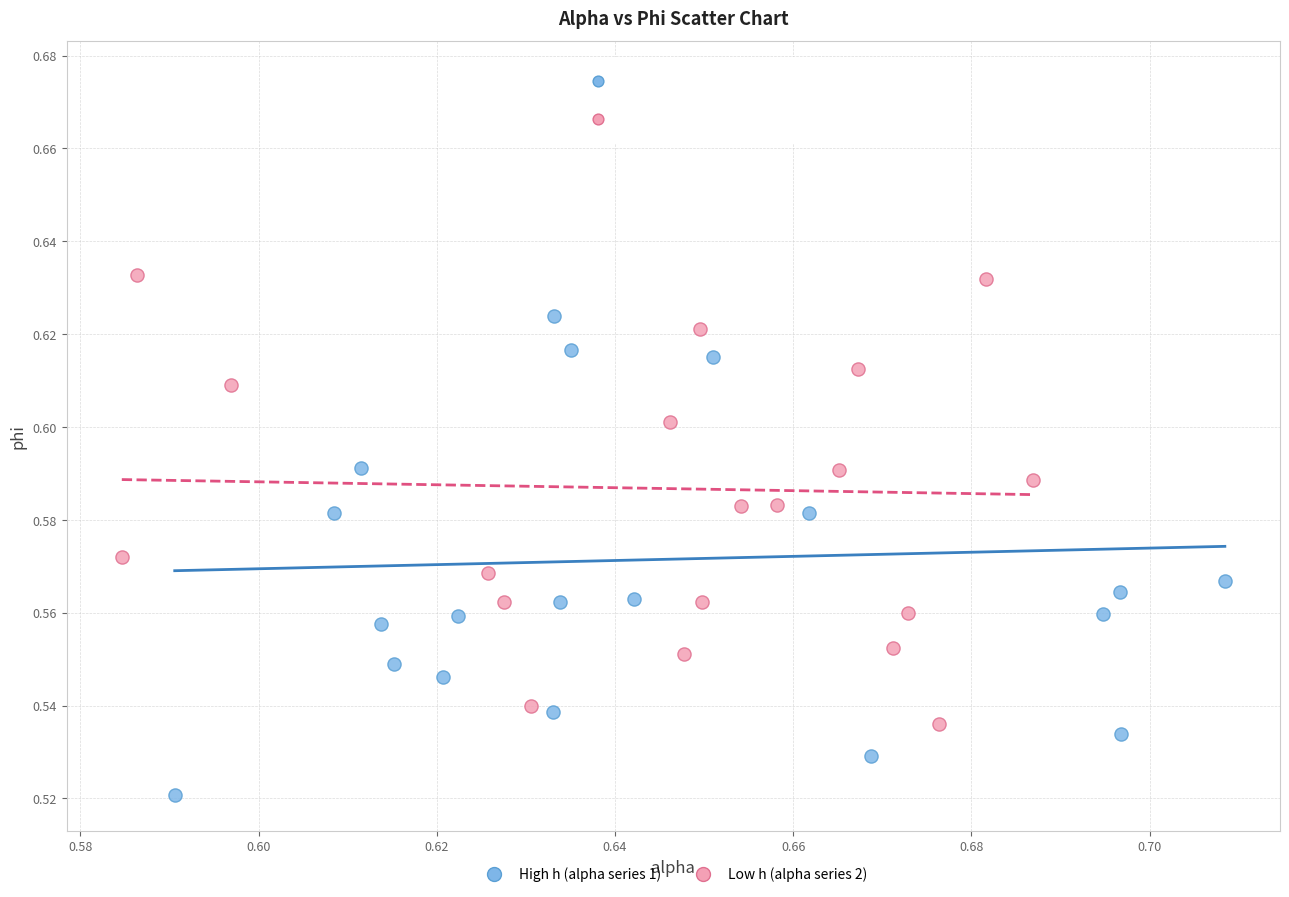

Which series contains the lowest Y value?

High h (alpha series 1)